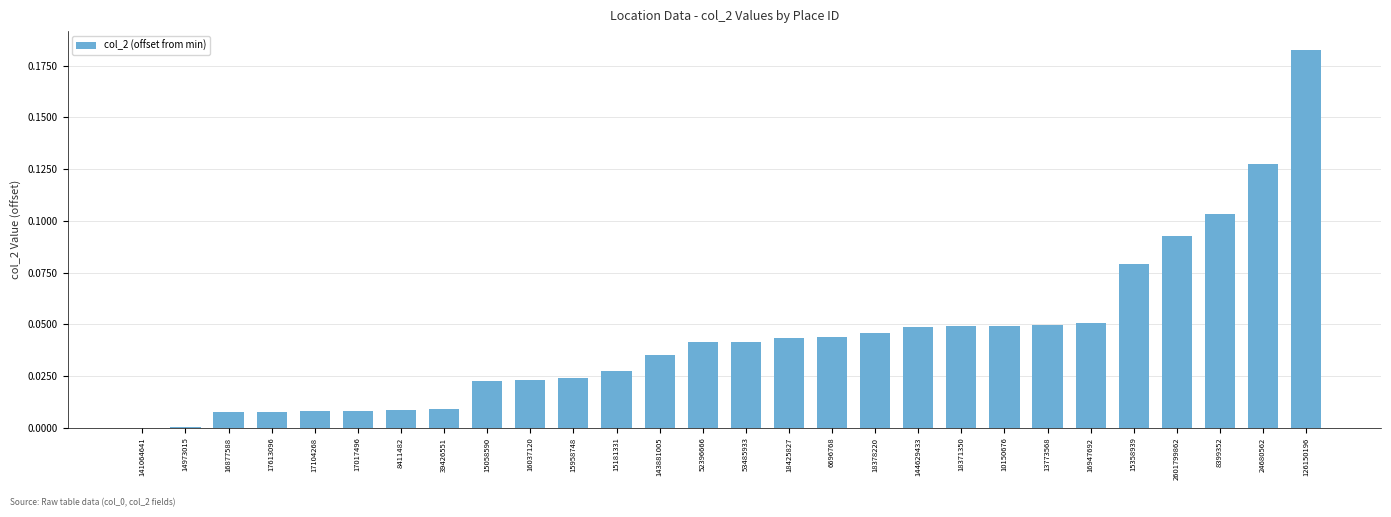

Which has a higher value, 15058590 or 39426551?

15058590